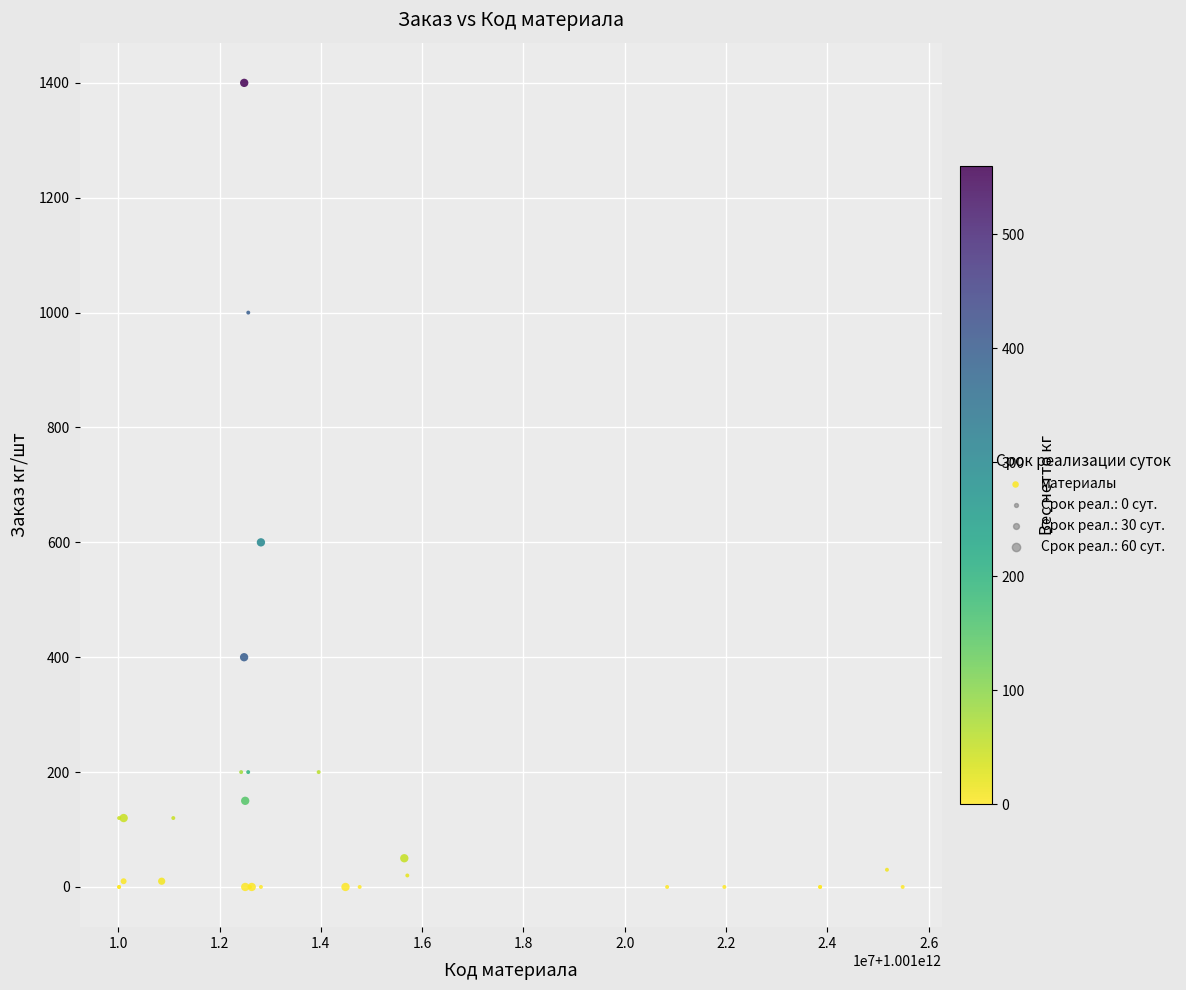

What Y value in the scatter plot is closest to 700?

600